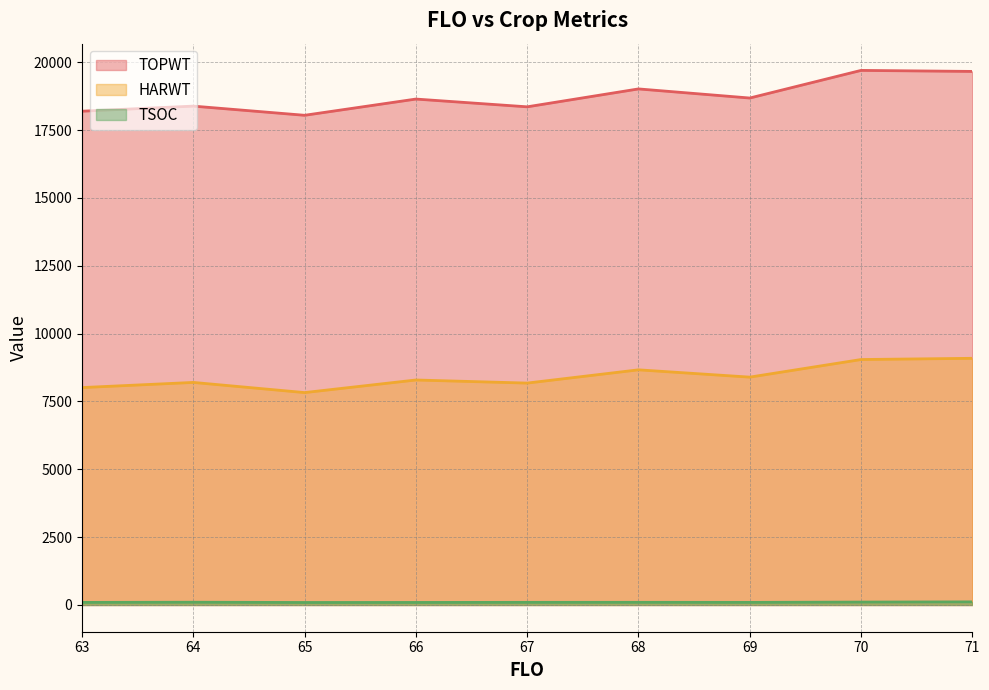

Which series has the largest total across all categories?

TOPWT